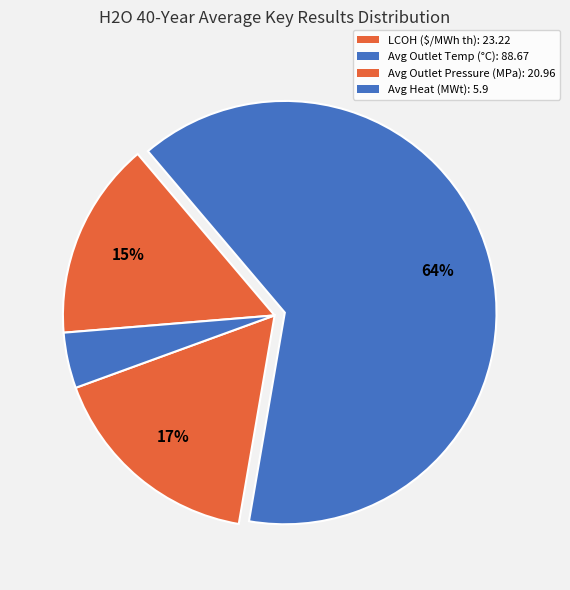

Rank the categories by value from highest to lowest.

H2O 40-Year Average Outlet Temperature, H2O LCOH ($/MWh th), H2O 40-Year Average Outlet Pressure (MPa), H2O 40-Year Average Heat (MWt)